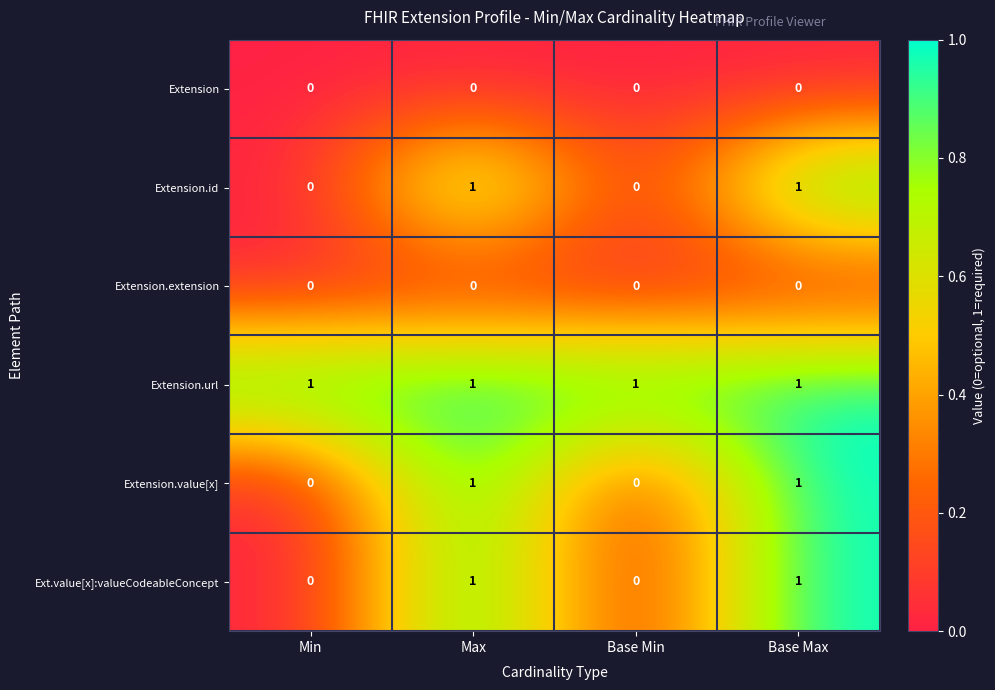

The Extension.extension series shows 0 at Base Max. True or false?

True